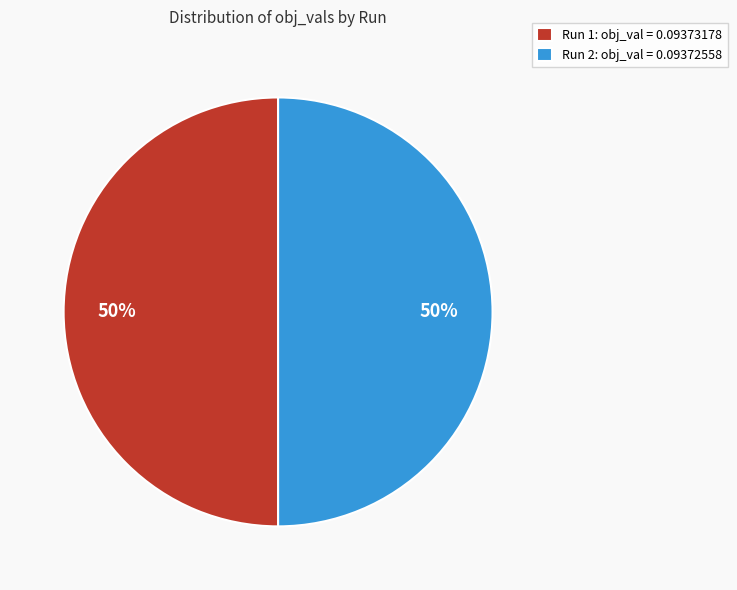

To the nearest percent, what is the average slice percentage?

50%